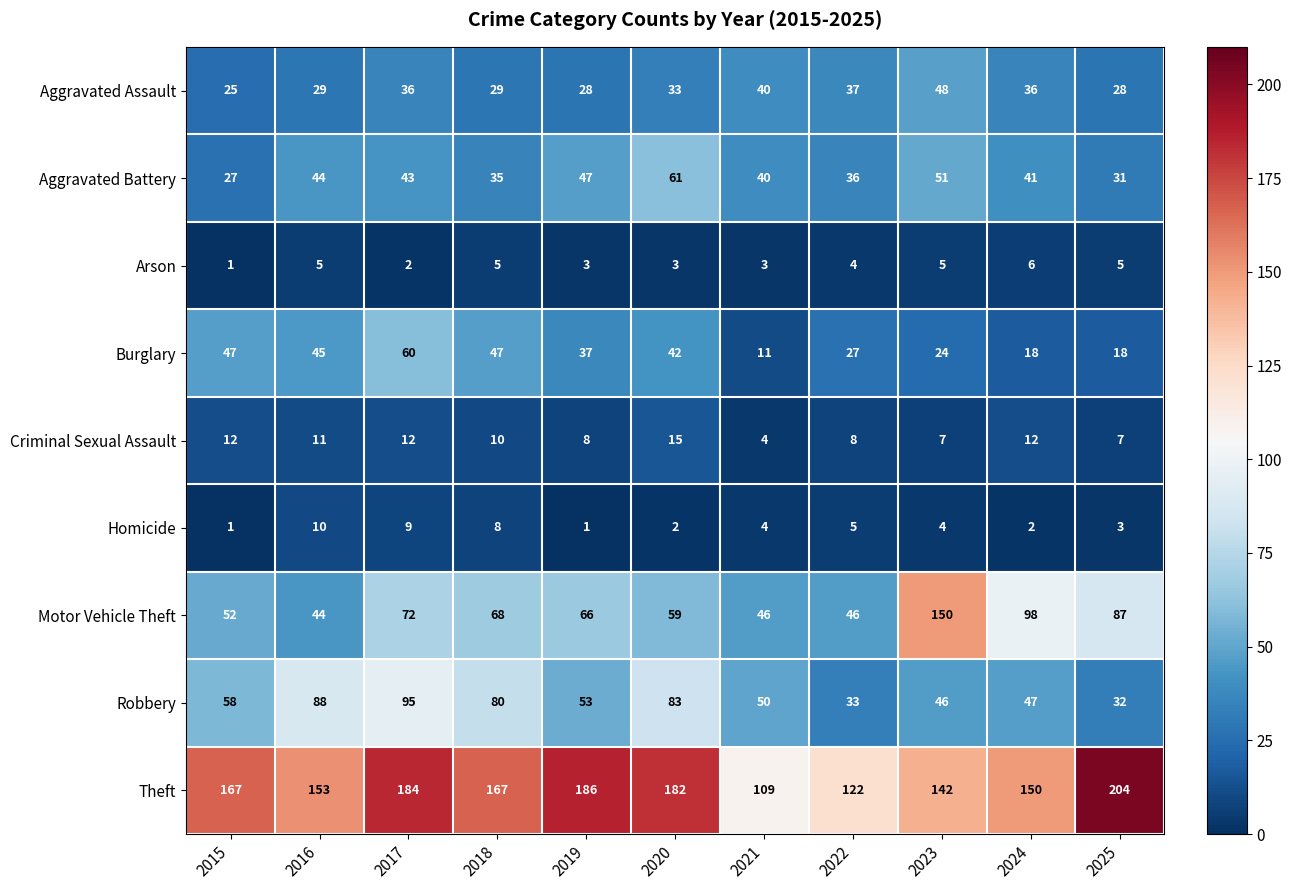

True or false: Criminal Sexual Assault has a value of 11 at 2023.

False